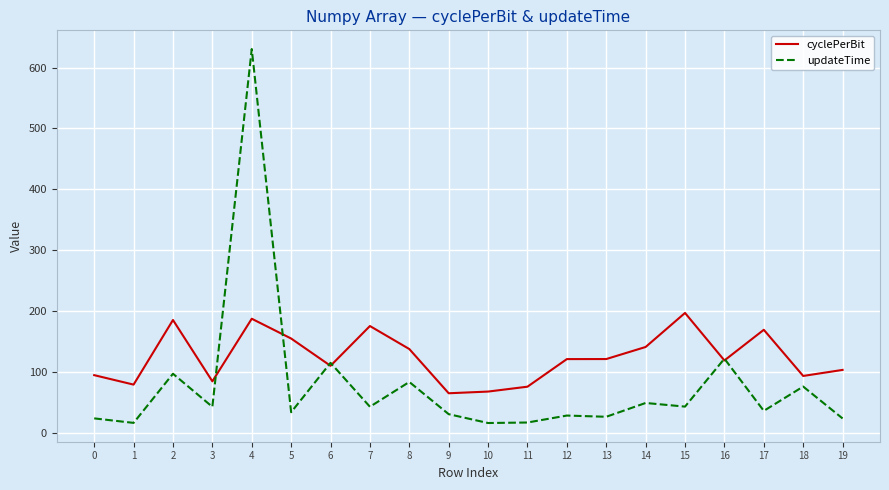

Between 1 and 5, which series saw the biggest shift?

cyclePerBit